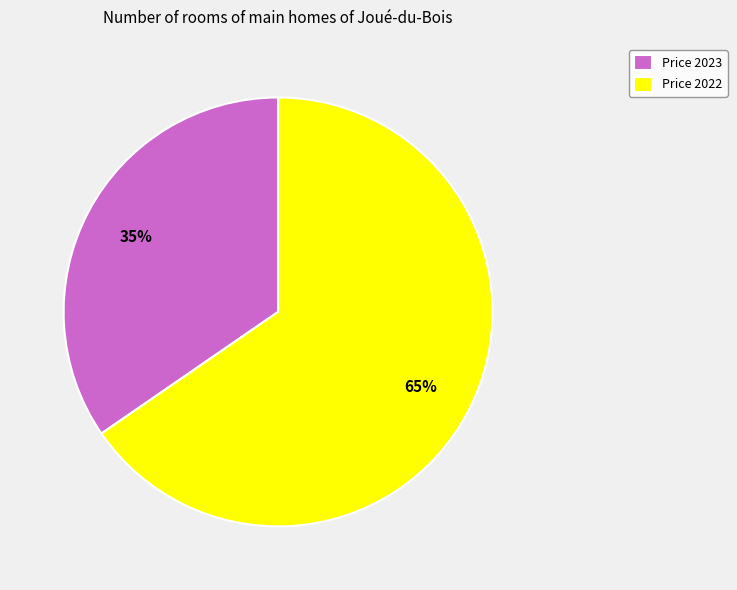

To the nearest percent, what is the combined percentage of Price 2022 and Price 2023?

100%